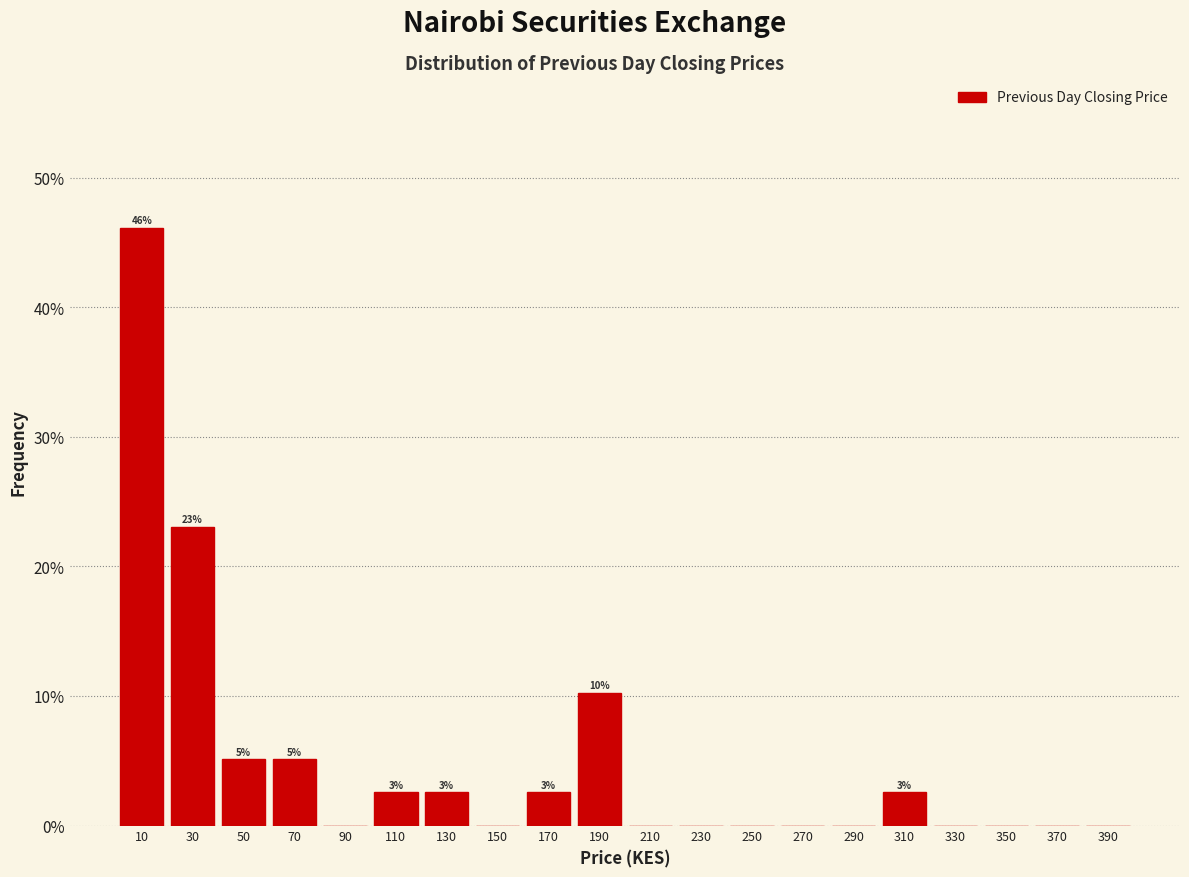

Which range on the x-axis has the tallest bar?

0 to 20